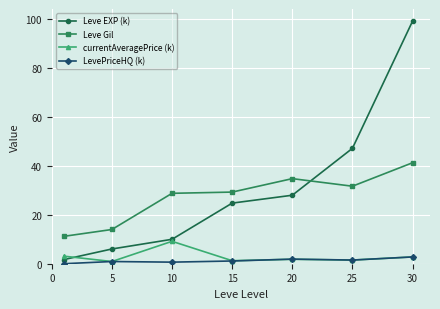

Which series has the largest range (max minus min)?

Leve EXP (k)